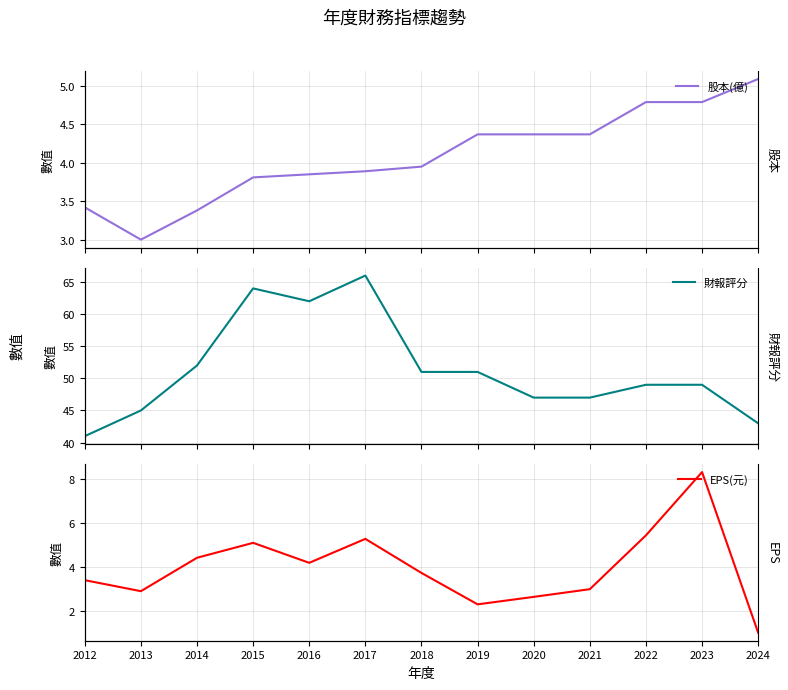

List the series in order of their peak value, highest first.

財報評分, EPS(元), 股本(億)